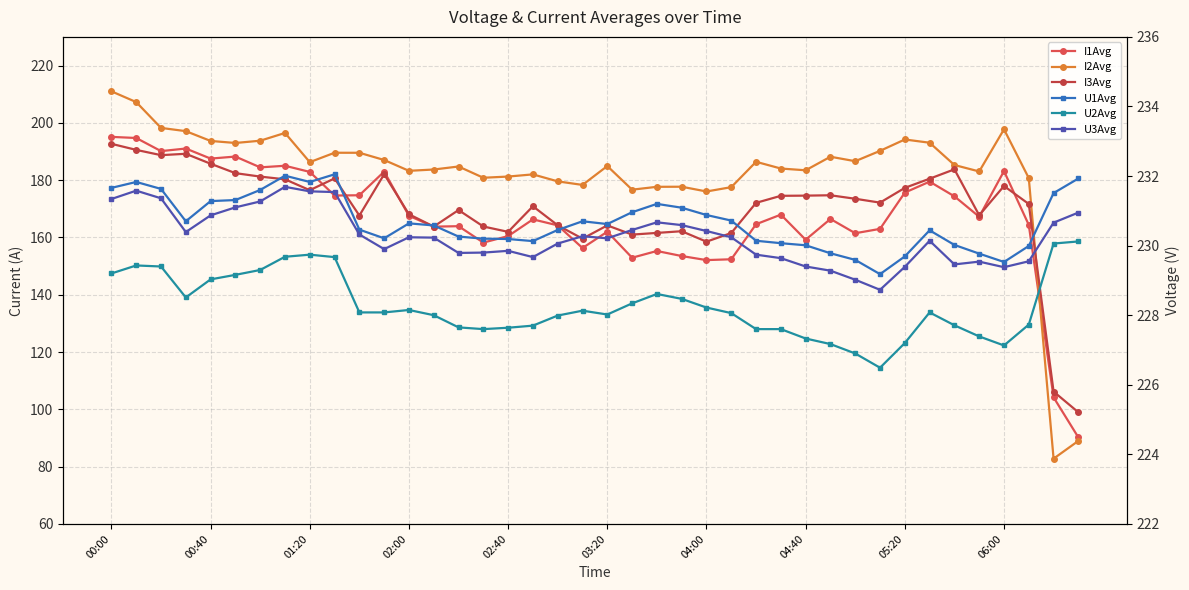

How many distinct data groups are displayed?

6